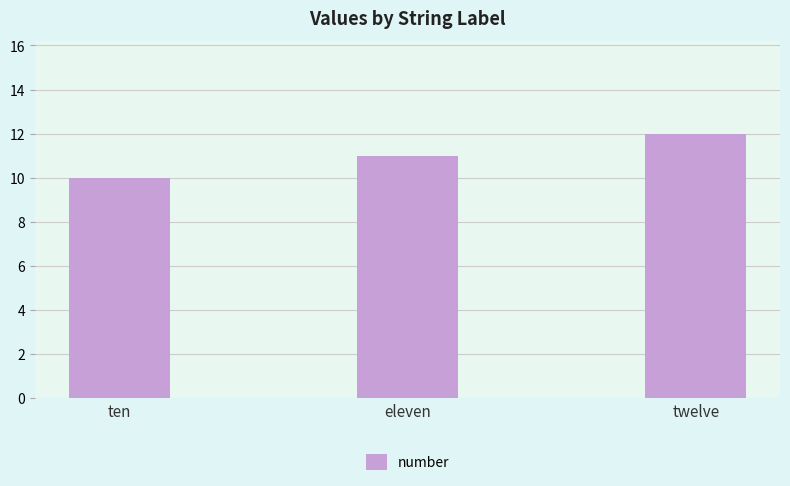

Which has a higher value, ten or twelve?

twelve